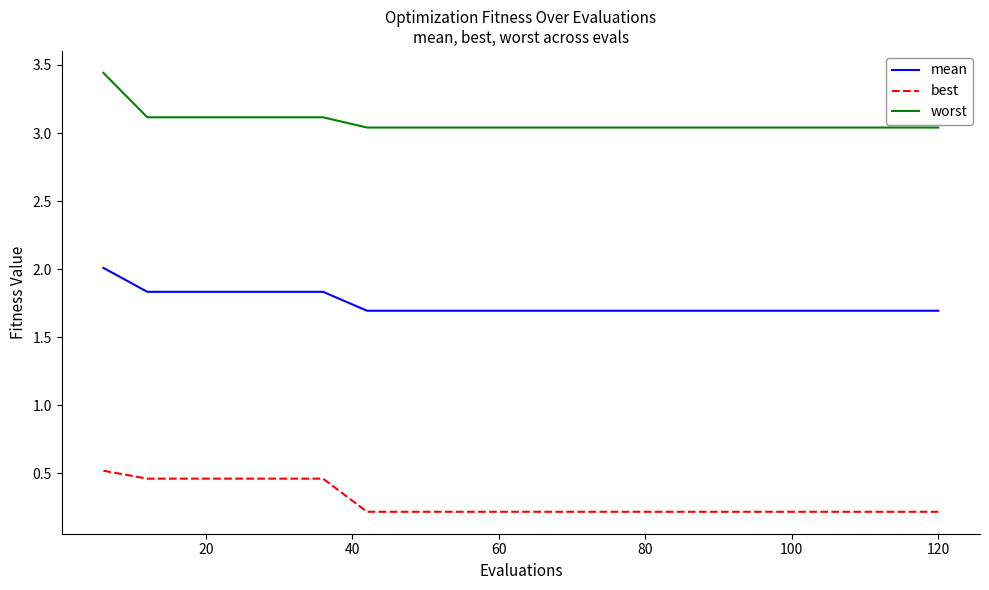

Rank the series by their maximum value, from lowest to highest.

best, mean, worst